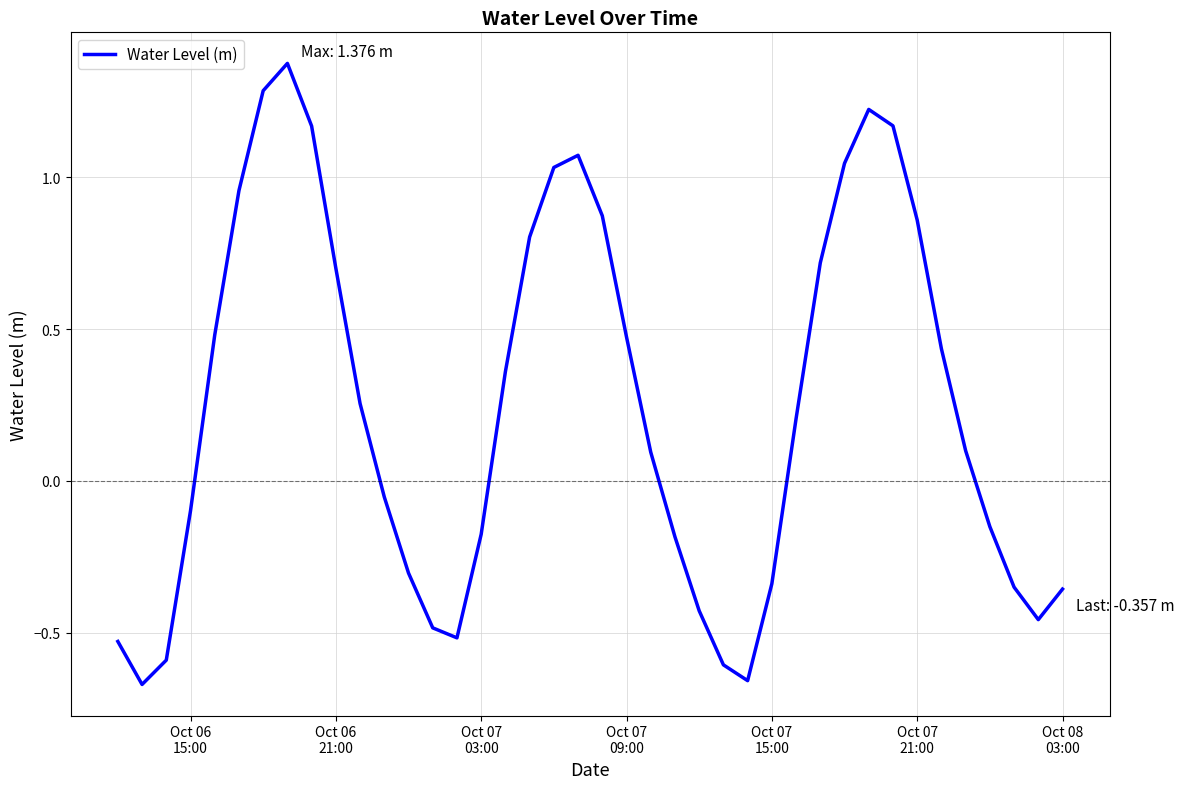

What is the difference between the maximum and minimum values?

2.0